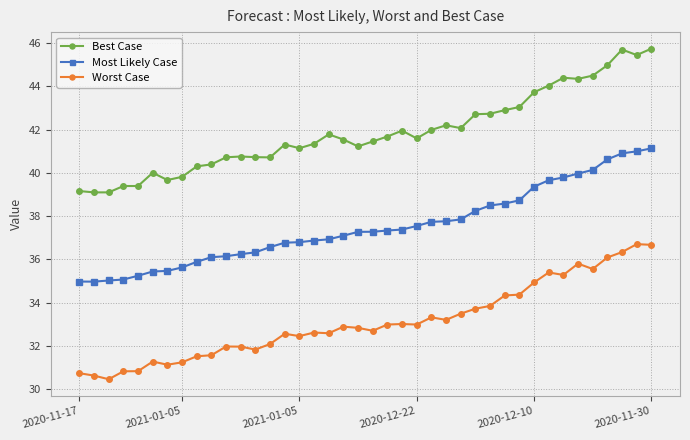

What is the average value of the Worst Case series?

33.1